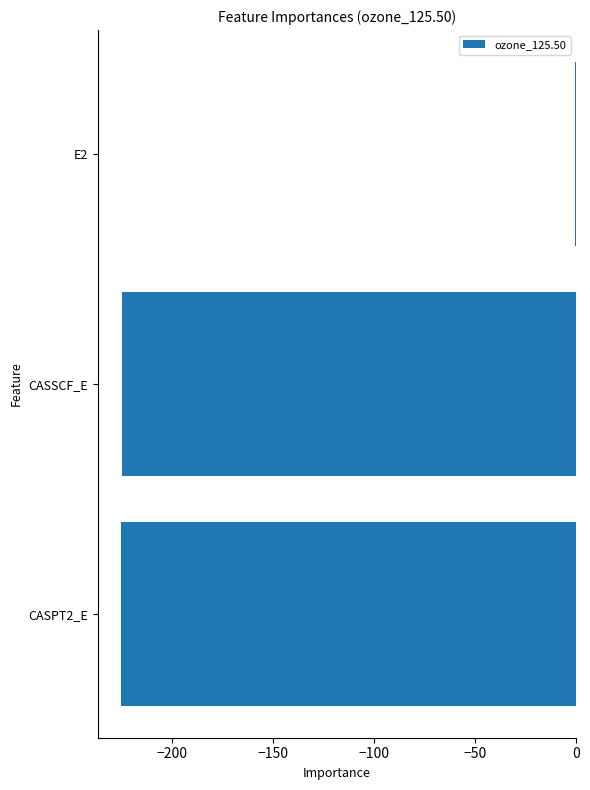

True or false: the data shows -387.7 at CASSCF_E.

False